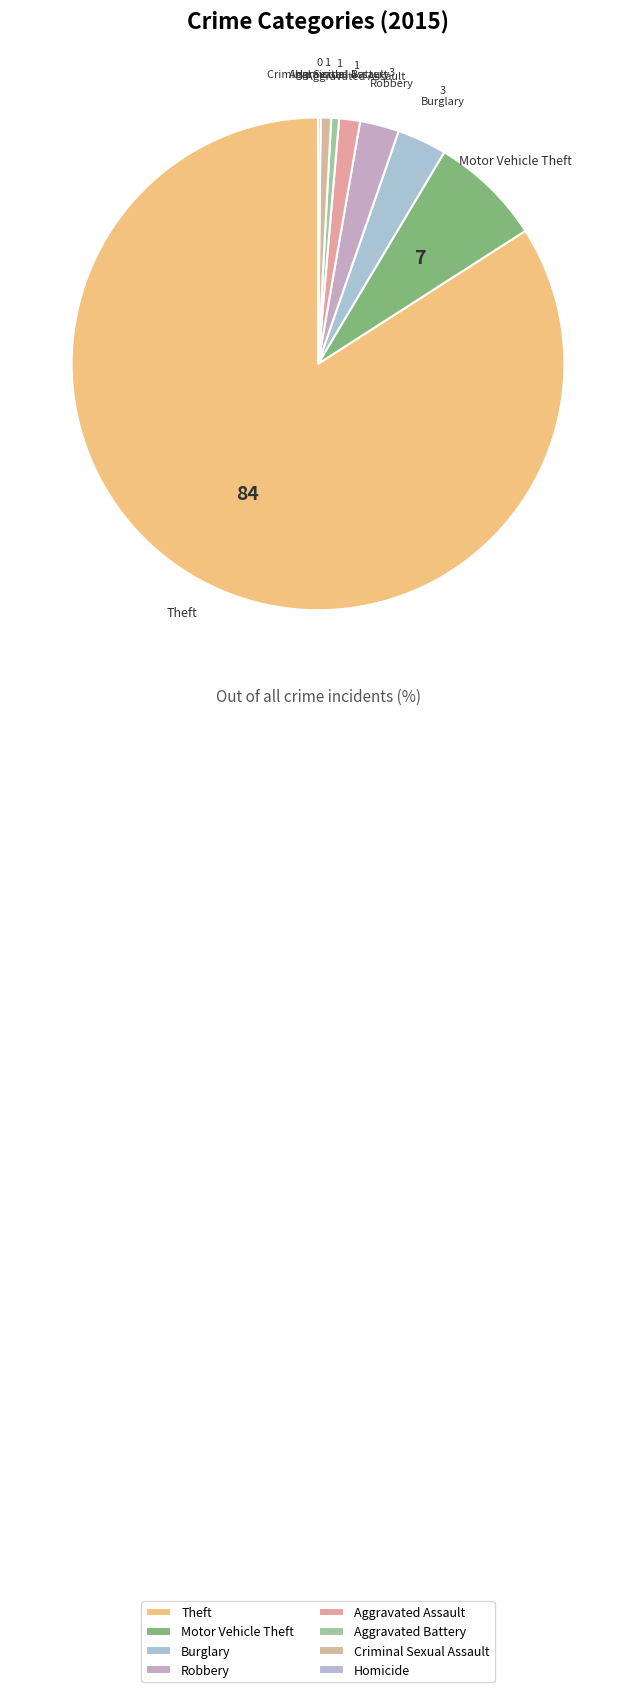

Rank the categories by value from highest to lowest.

Theft, Motor Vehicle Theft, Burglary, Robbery, Aggravated Assault, Criminal Sexual Assault, Aggravated Battery, Homicide